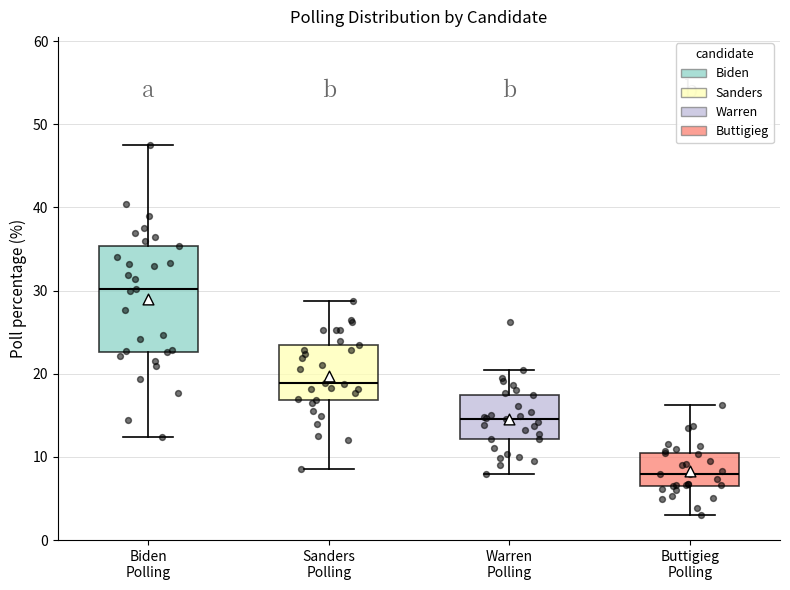

Which box has the highest median line?

Biden Polling